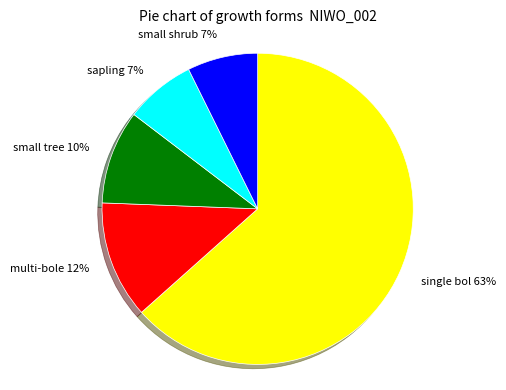

Is there any slice that represents more than half of the pie?

Yes